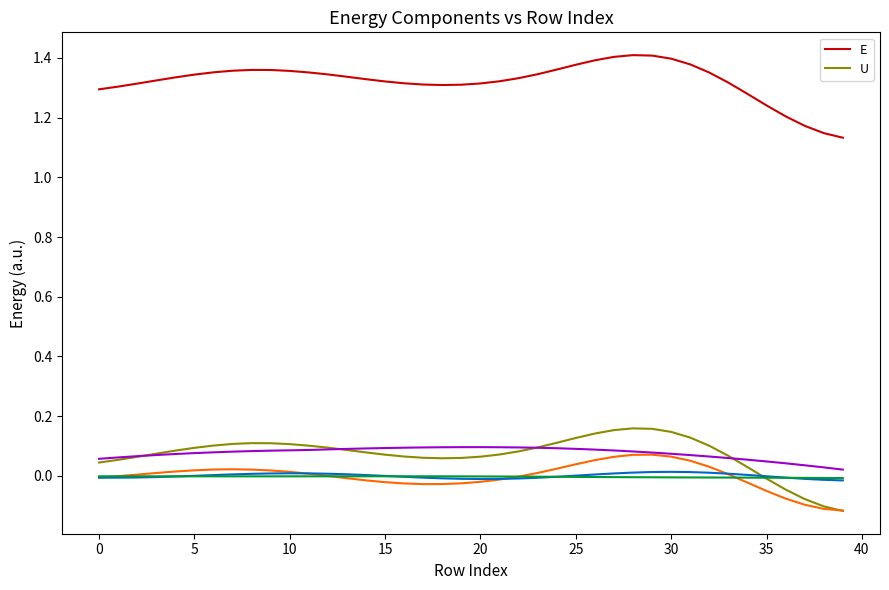

True or false: U and E cross at least once.

False